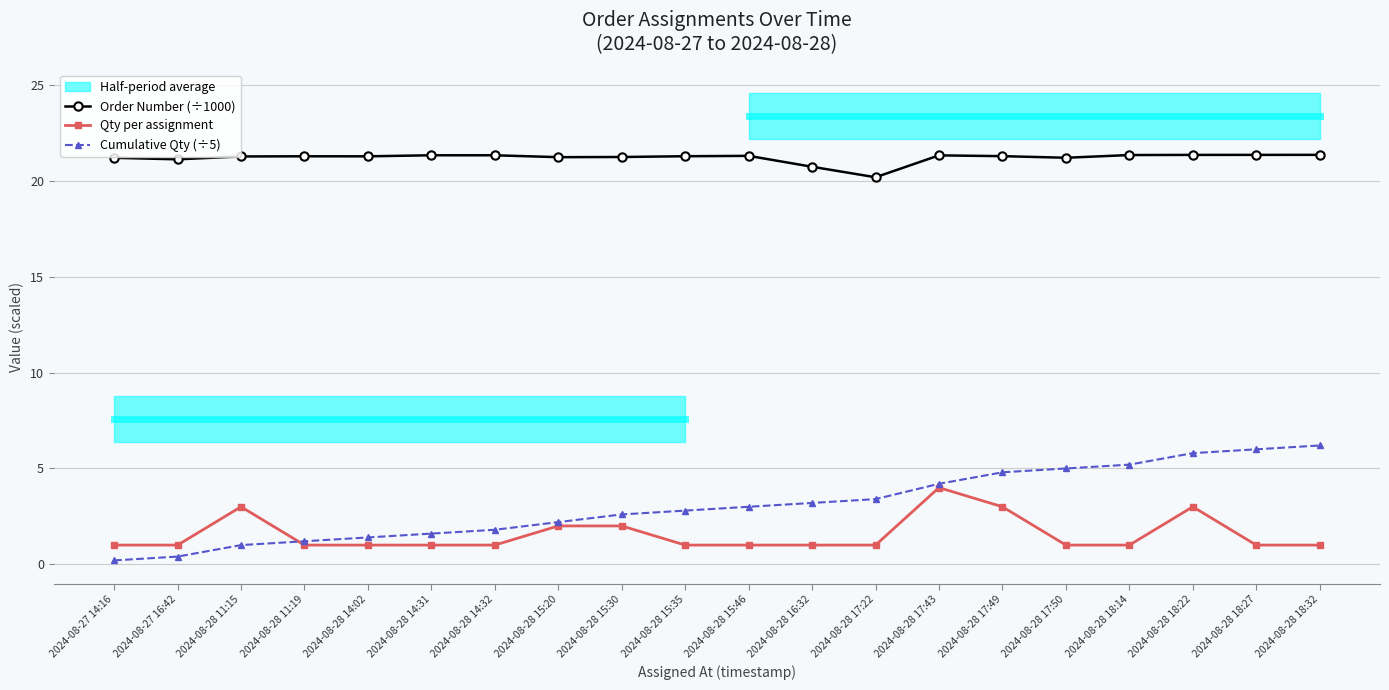

Is this an area chart (filled region under the line)?

No